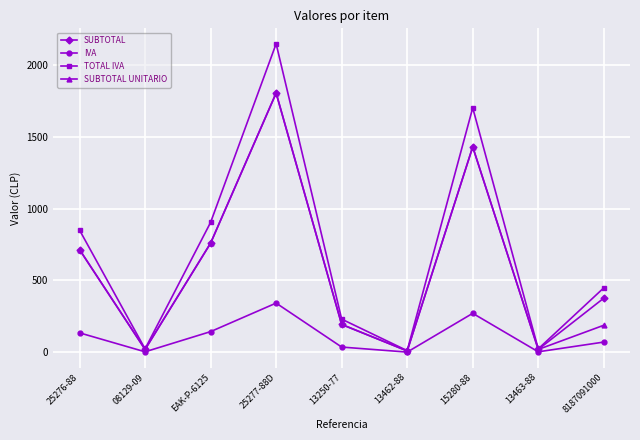

What is the value of the SUBTOTAL point at the 5th from the left?

194.3